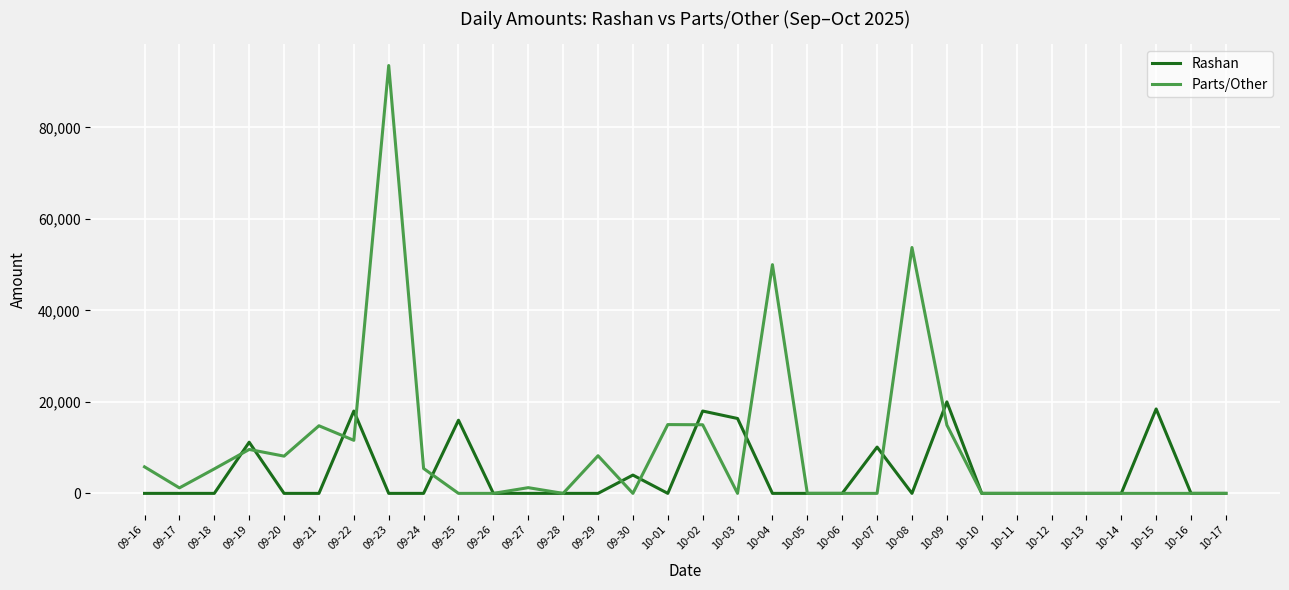

The Parts/Other series shows 0 at 09-30. True or false?

True